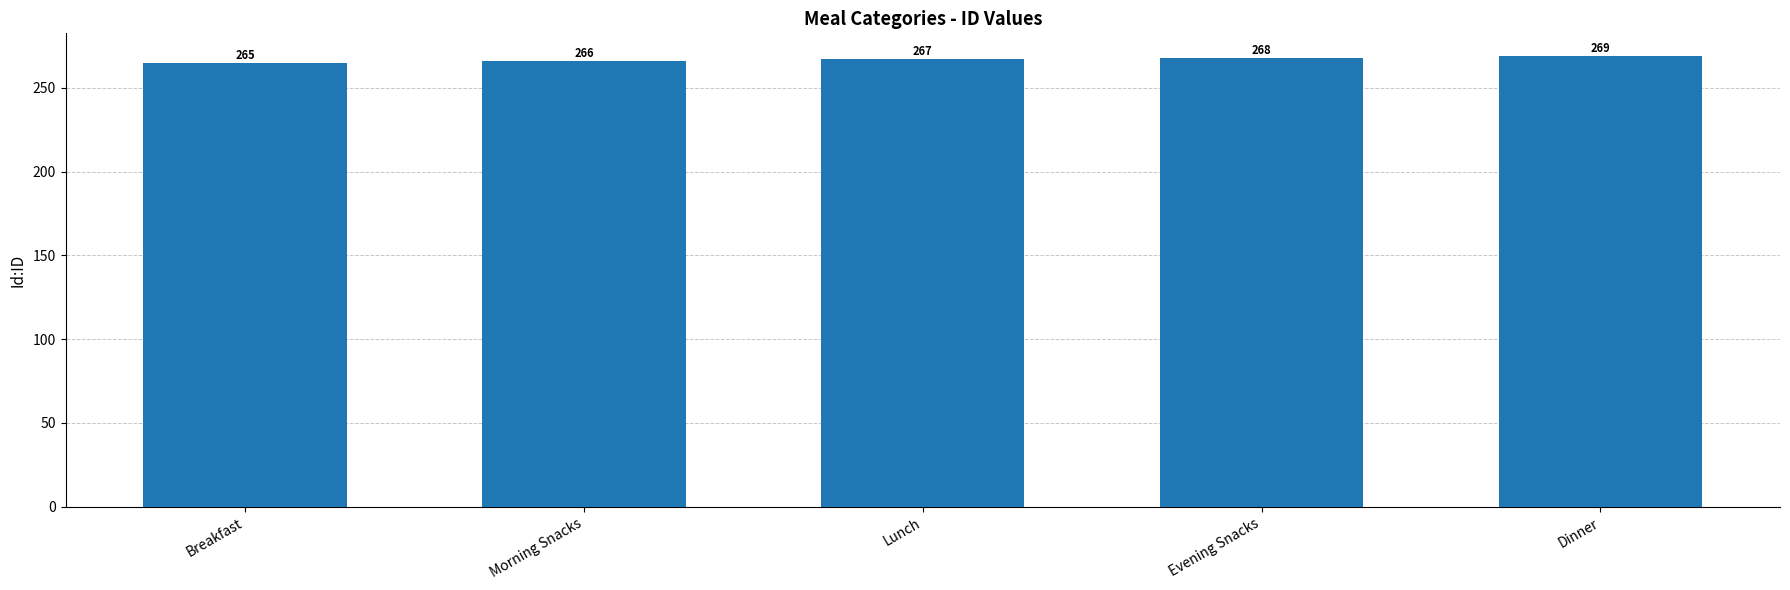

What is the average value?

267